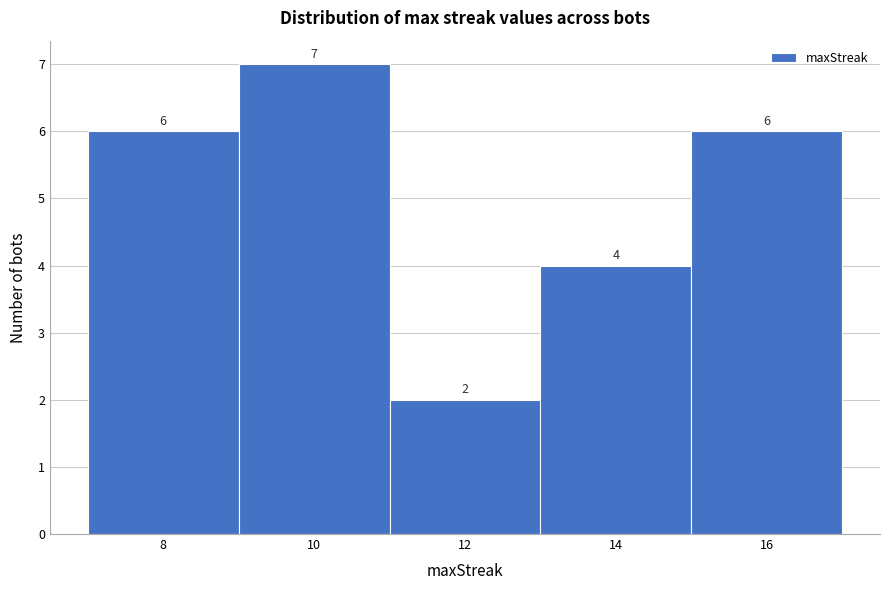

What is the height of the bar covering 9 to 11 on the x-axis?

7